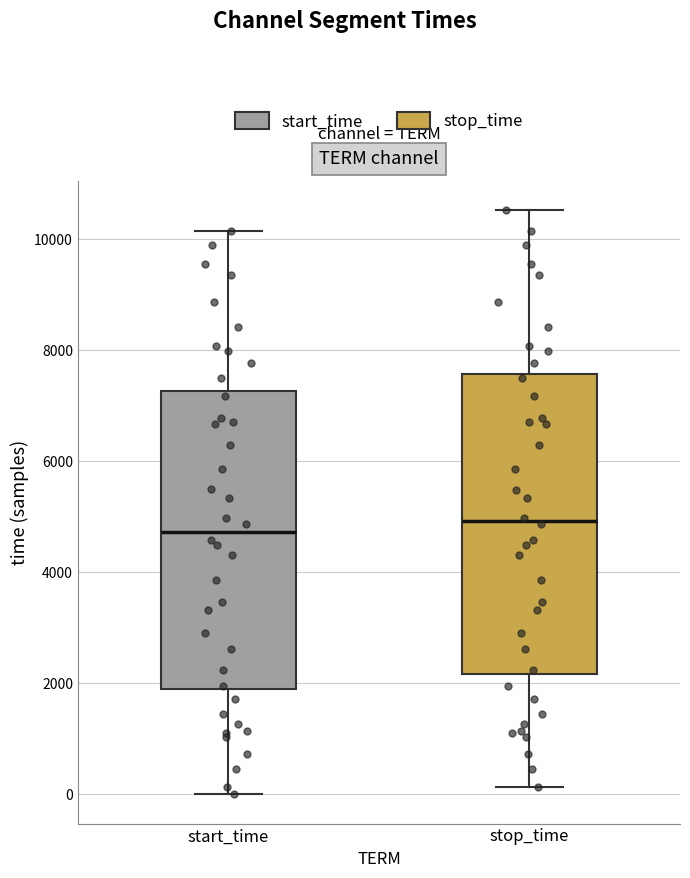

Reading left to right, read every box against the y-axis: the position of its median line, the range the box covers, and the ends of its whiskers. The values are not printed on the chart, so give them approximately, as read against the axis.

start_time: median 4800, box 1800 to 7200, whiskers 0 to 10200
stop_time: median 5000, box 2200 to 7600, whiskers 200 to 10600